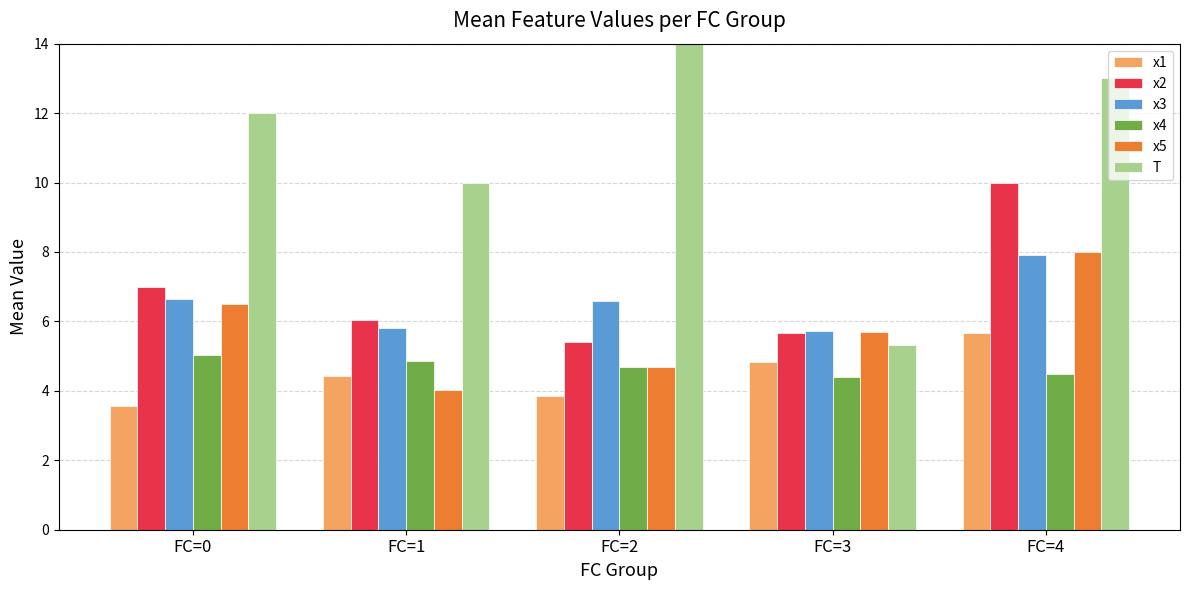

How many bars are there in each group?

6